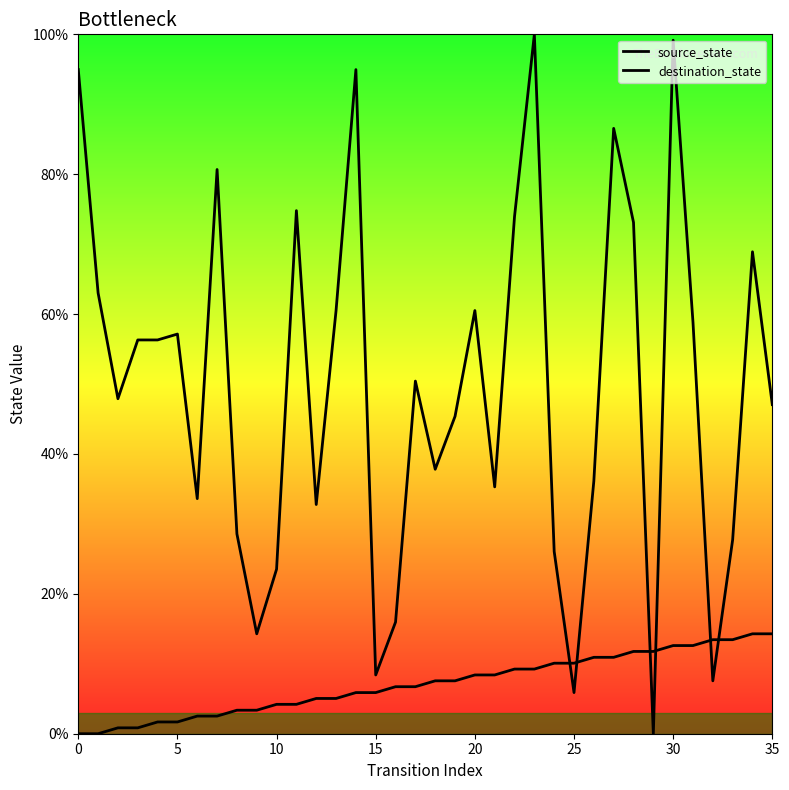

Does the chart display data point markers on the line(s)?

No